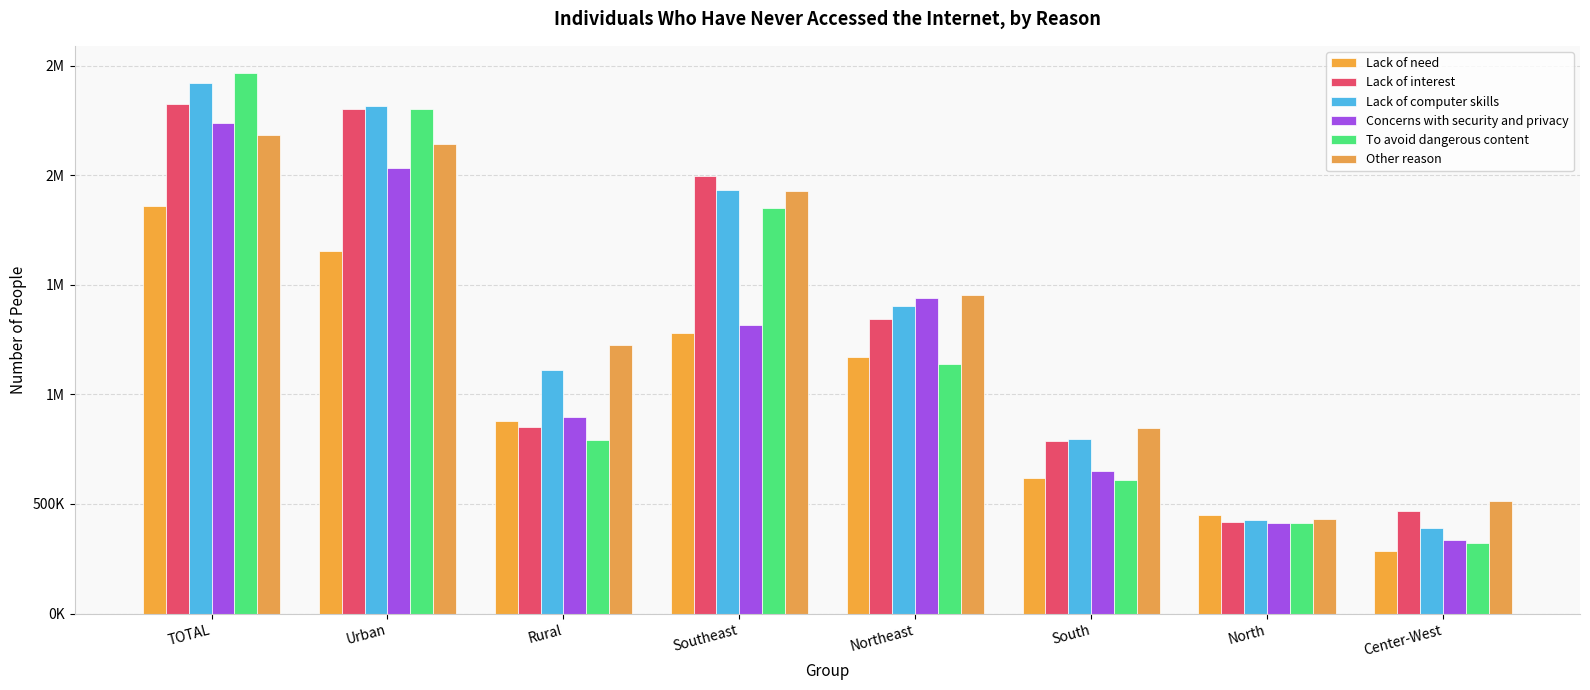

The value of Other reason at Rural is 1225528. True or false?

True